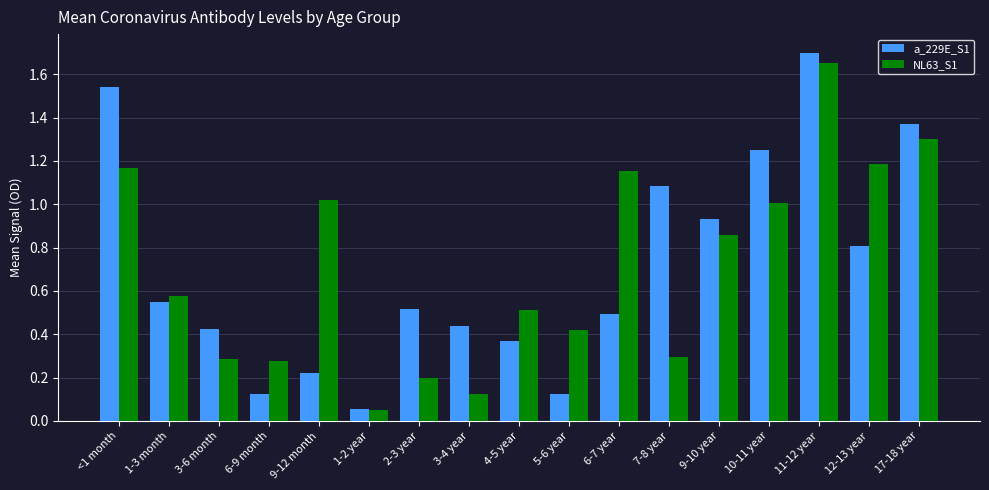

Between 3-4 year and 11-12 year, which series saw the biggest shift?

NL63_S1